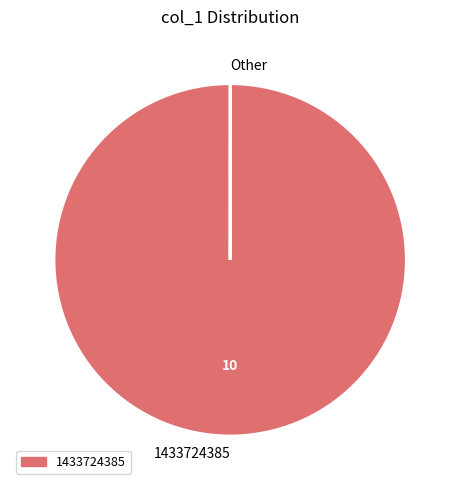

Which slice represents more than half of the pie?

1433724385